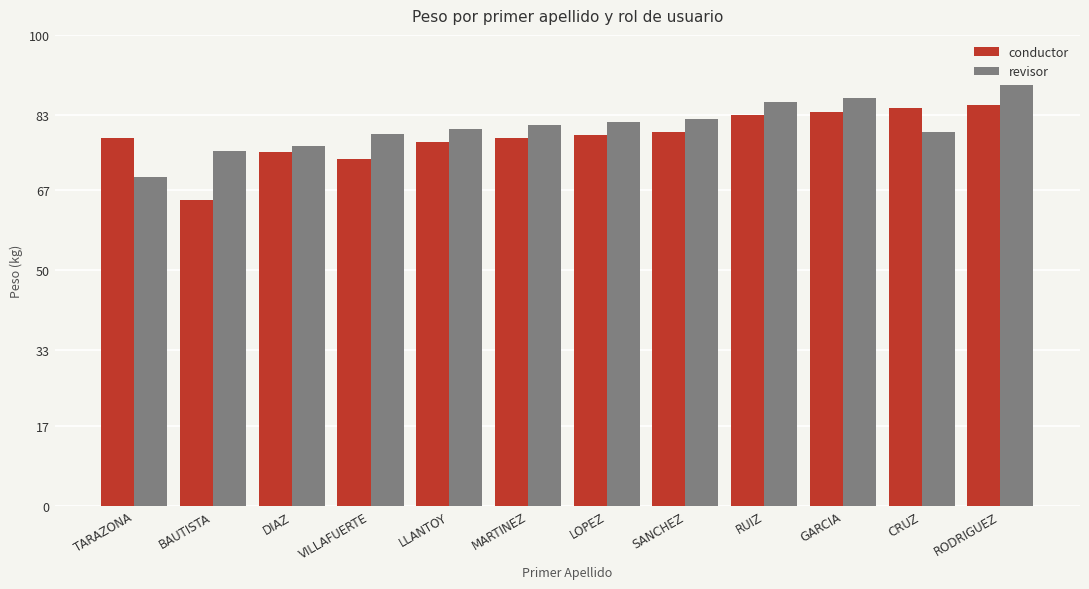

The conductor series shows 83.0 at RUIZ. True or false?

True